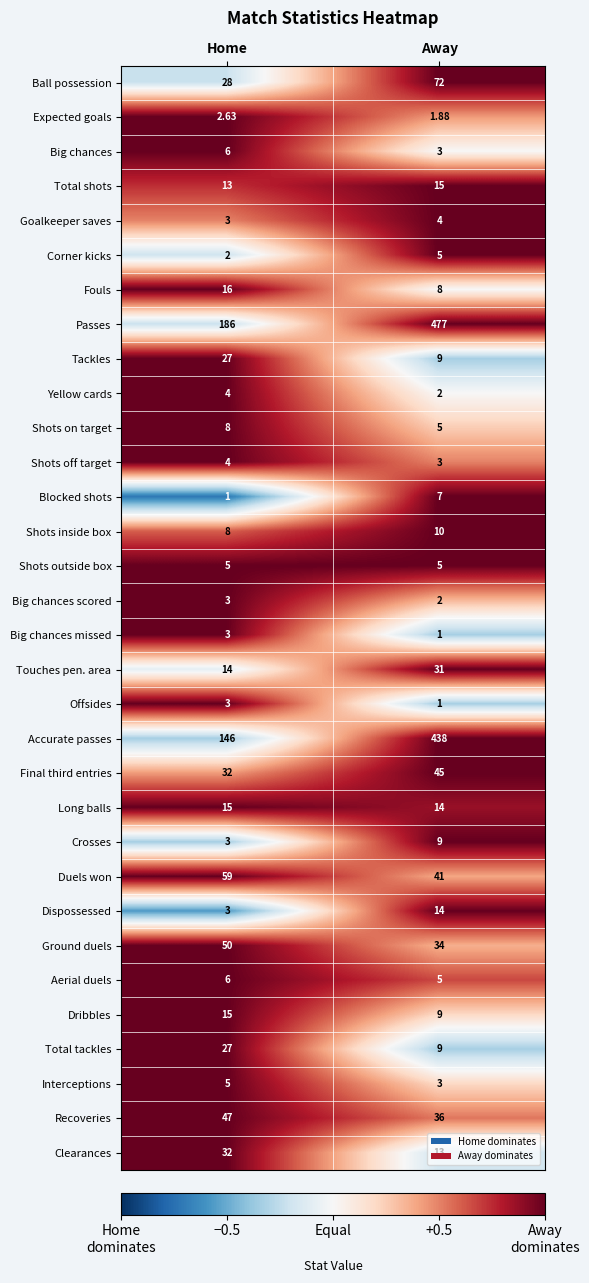

Which category has the highest value in the Big chances series?

Home